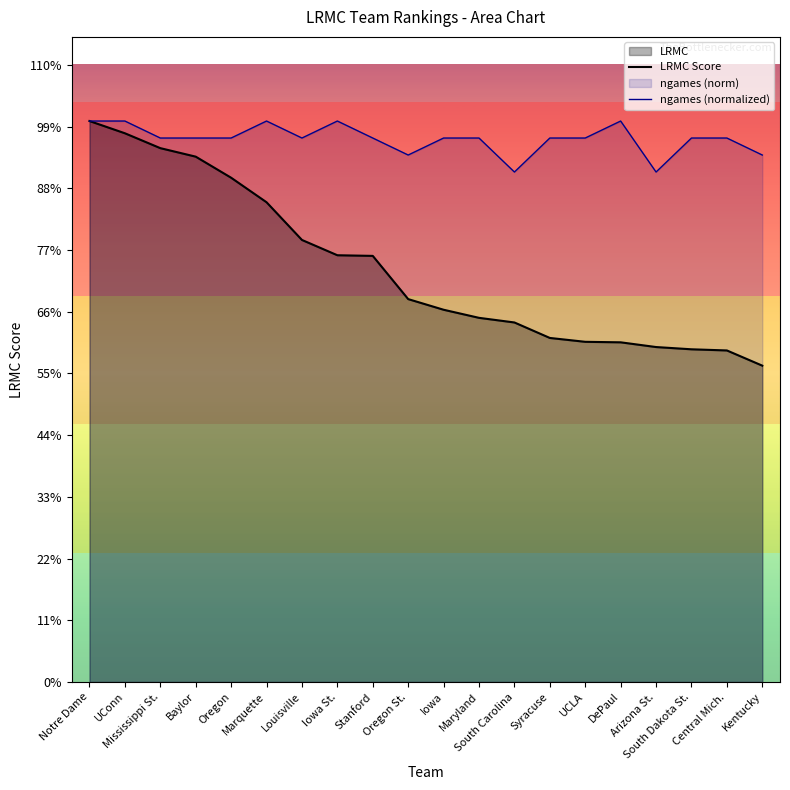

At which category is the sum across all series the highest?

Notre Dame